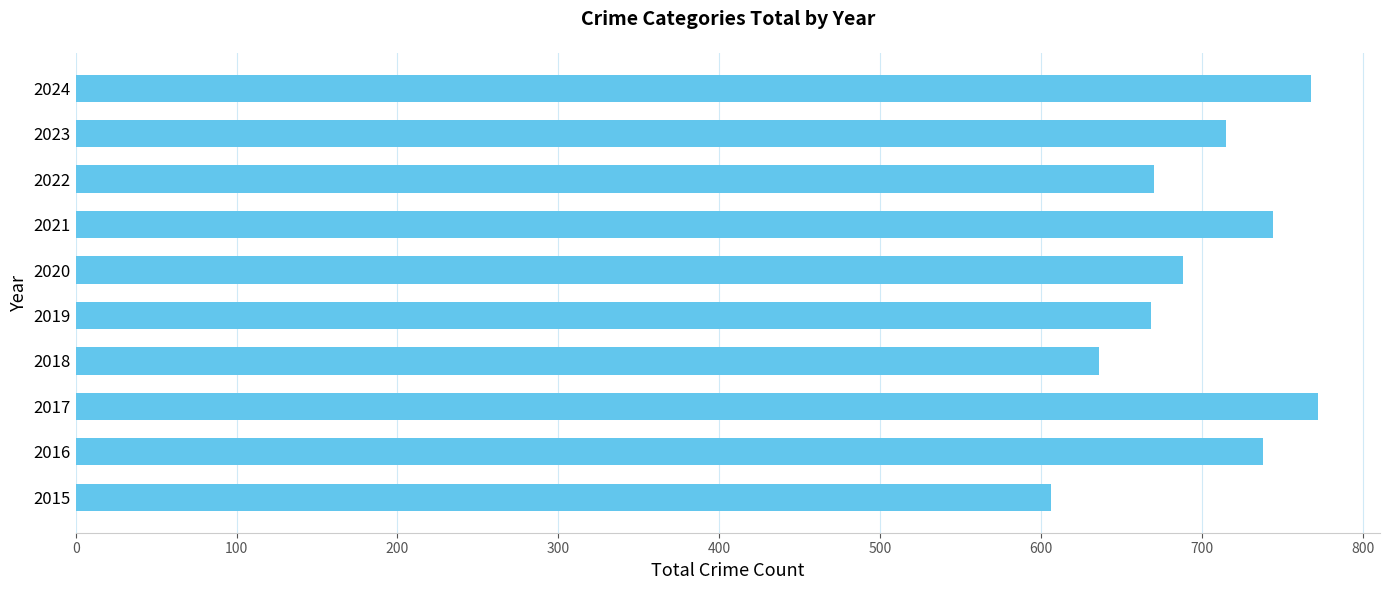

How many data points are less than 715?

5